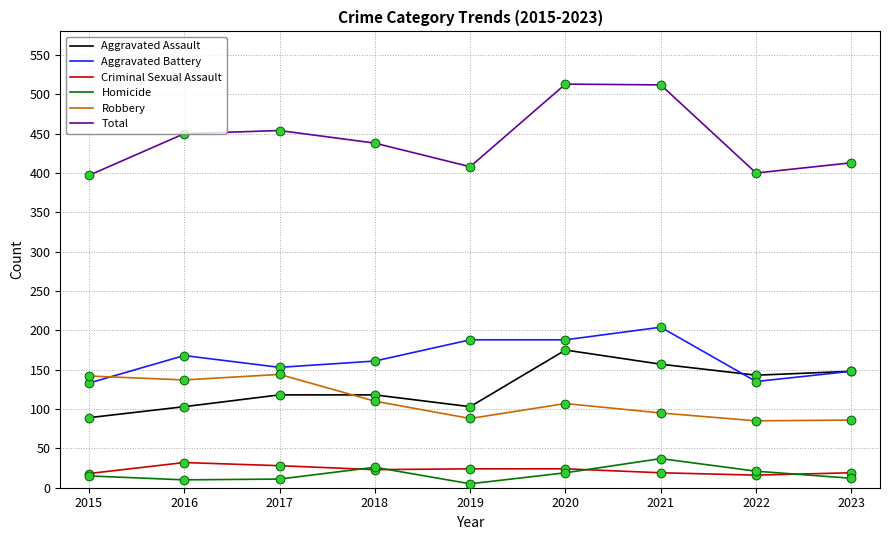

Which series has the widest spread of values?

Total